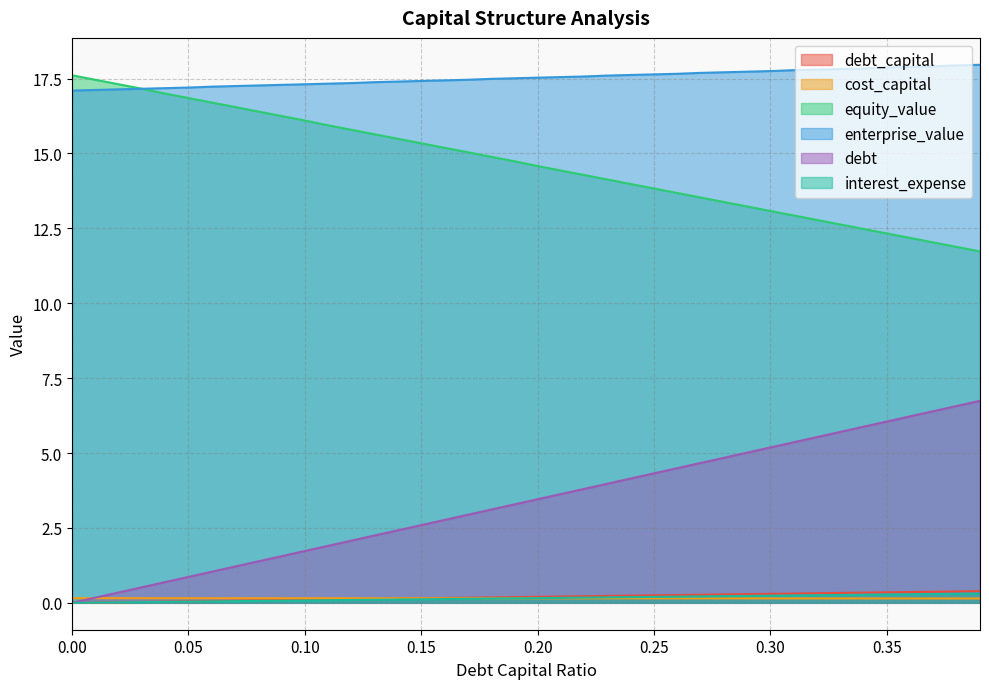

What is the total value across all series at 0.10?

35.5